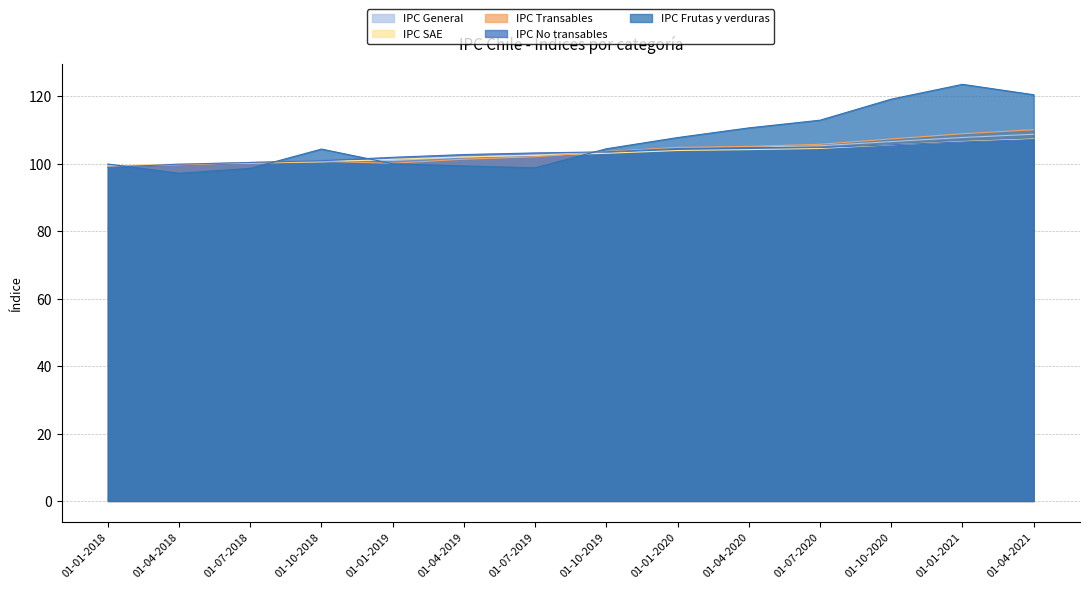

List the labels in order of IPC General value, smallest first.

01-01-2018, 01-04-2018, 01-07-2018, 01-10-2018, 01-01-2019, 01-04-2019, 01-07-2019, 01-10-2019, 01-01-2020, 01-04-2020, 01-07-2020, 01-10-2020, 01-01-2021, 01-04-2021